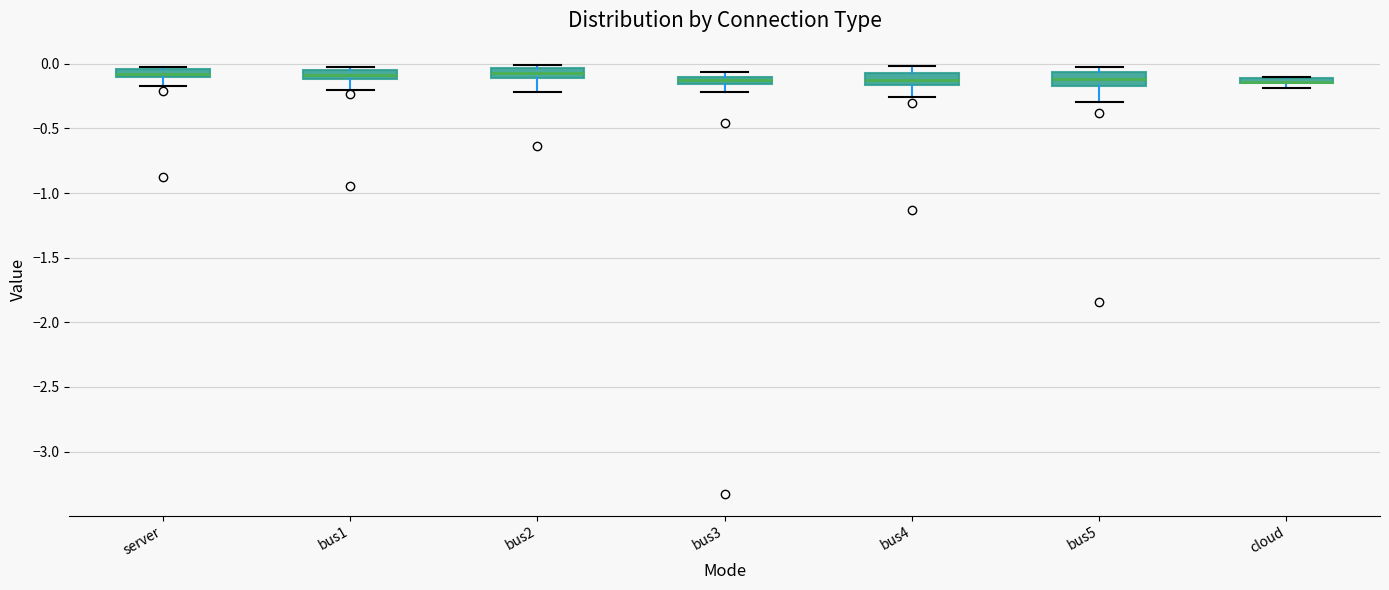

Where is the upper edge of the box for cloud on the y-axis? The values are not printed on the chart, so give them approximately, as read against the axis.

-0.10